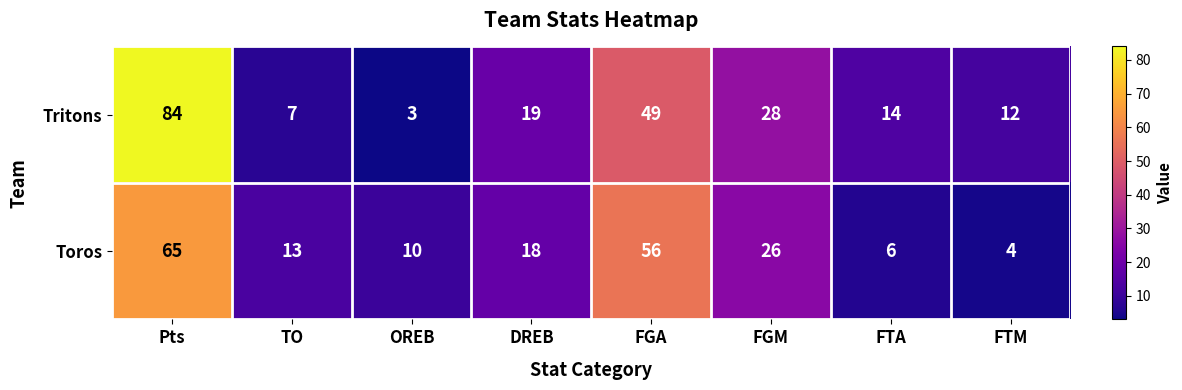

At which category is the sum across all series the highest?

Pts